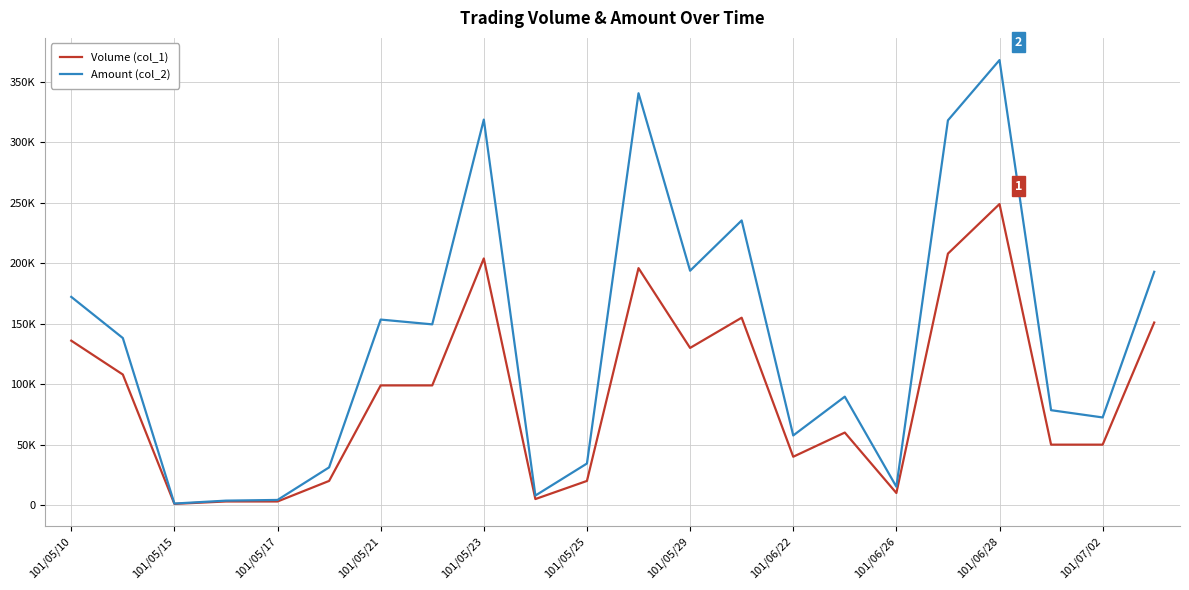

Is this an area chart (filled region under the line)?

No